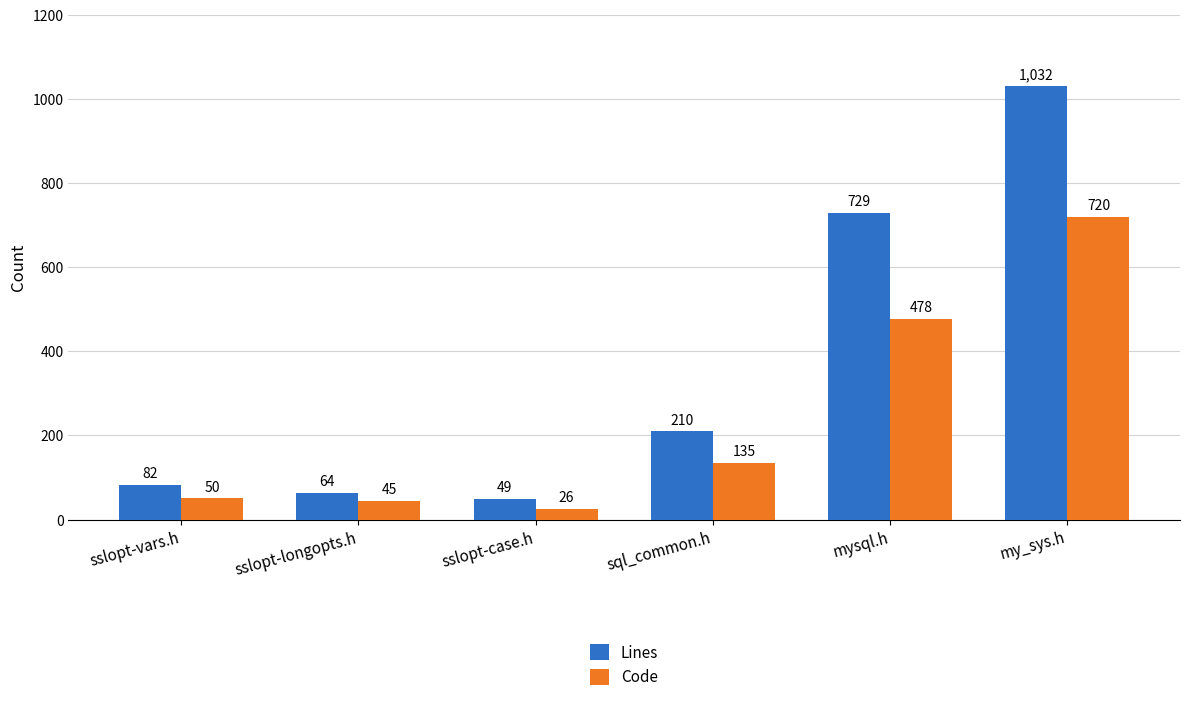

Which series has the largest range (max minus min)?

Lines